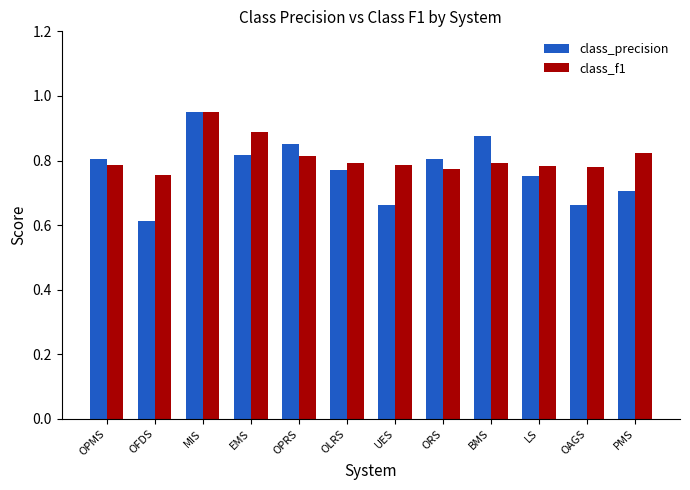

What are all the series names shown in the legend?

class_precision, class_f1